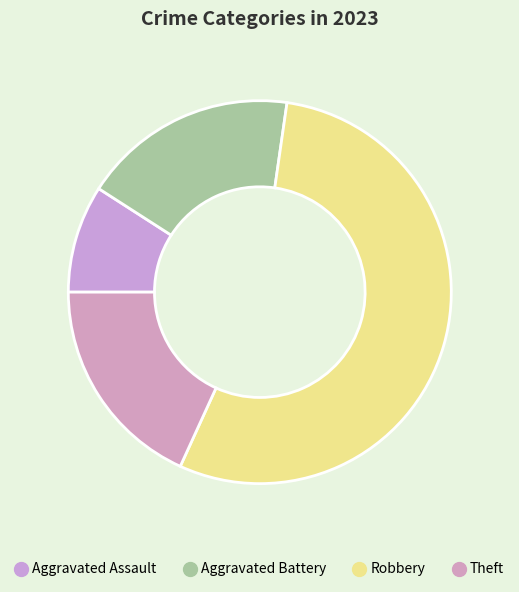

What percentage is the Aggravated Battery slice, to the nearest percent?

18%